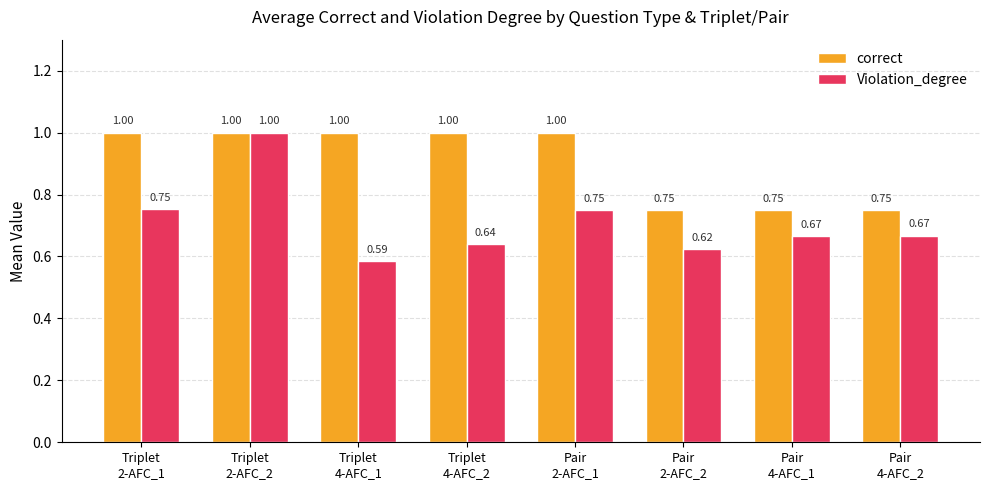

Which series has the widest spread of values?

Violation_degree